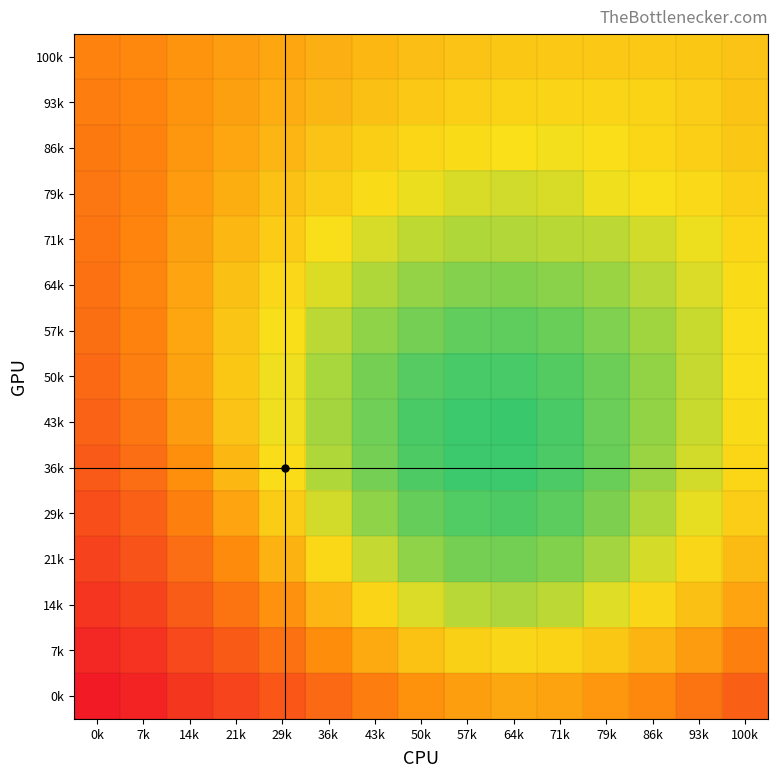

Which category has the highest value across all series?

0k